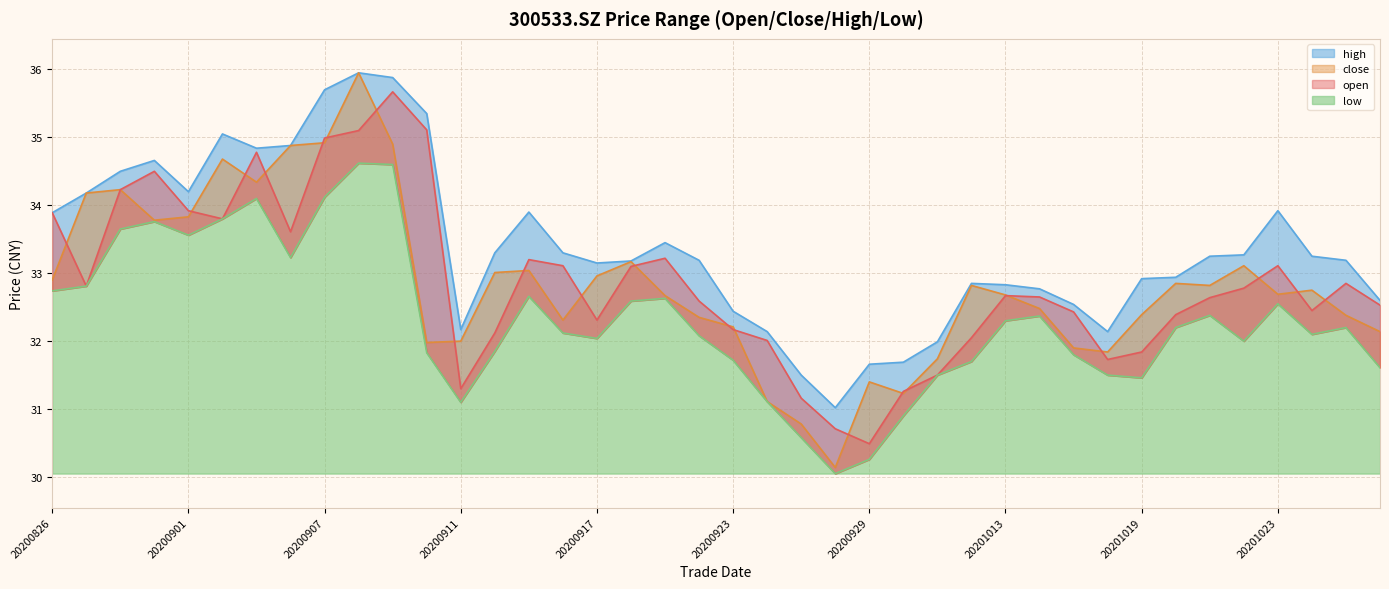

The value of open at 20200911 is 31.3. True or false?

True